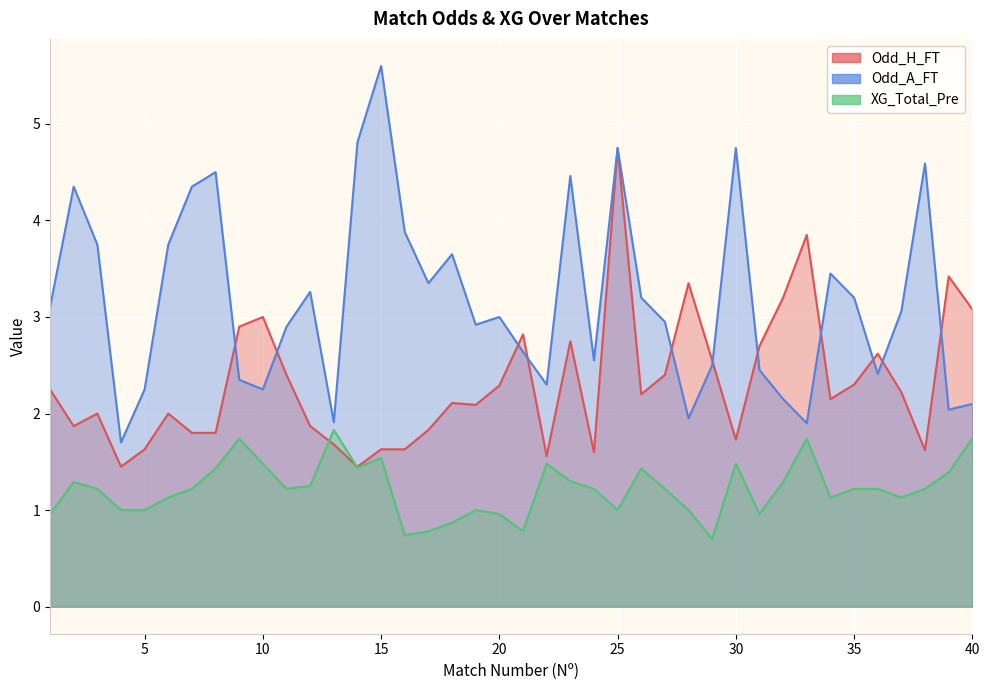

Rank the categories by XG_Total_Pre value from lowest to highest.

29, 16, 17, 21, 18, 1, 20, 31, 4, 5, 19, 25, 28, 6, 34, 37, 3, 7, 11, 24, 27, 35, 36, 38, 12, 2, 32, 23, 39, 8, 26, 14, 10, 22, 30, 15, 9, 33, 40, 13